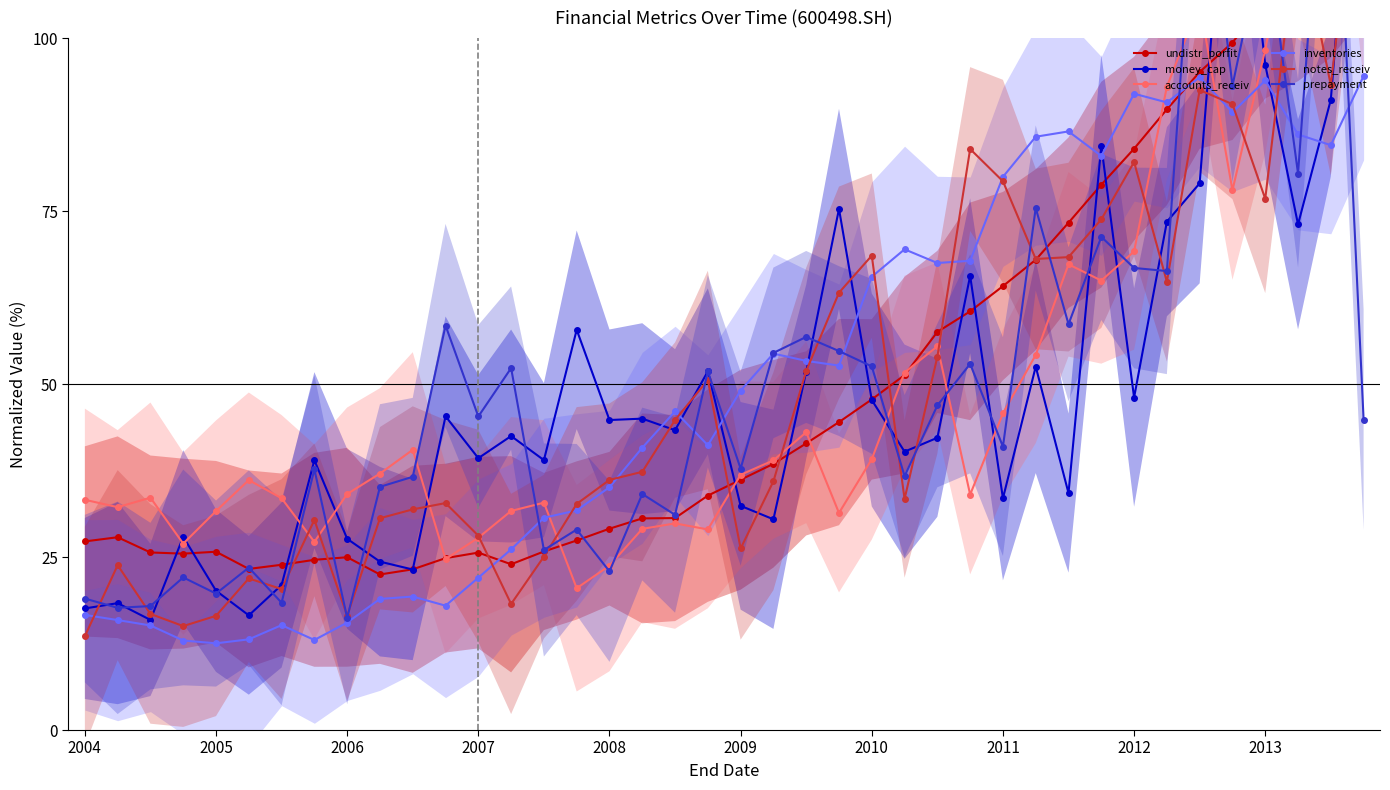

True or false: accounts_receiv has more than 1 points higher than both neighbors.

True